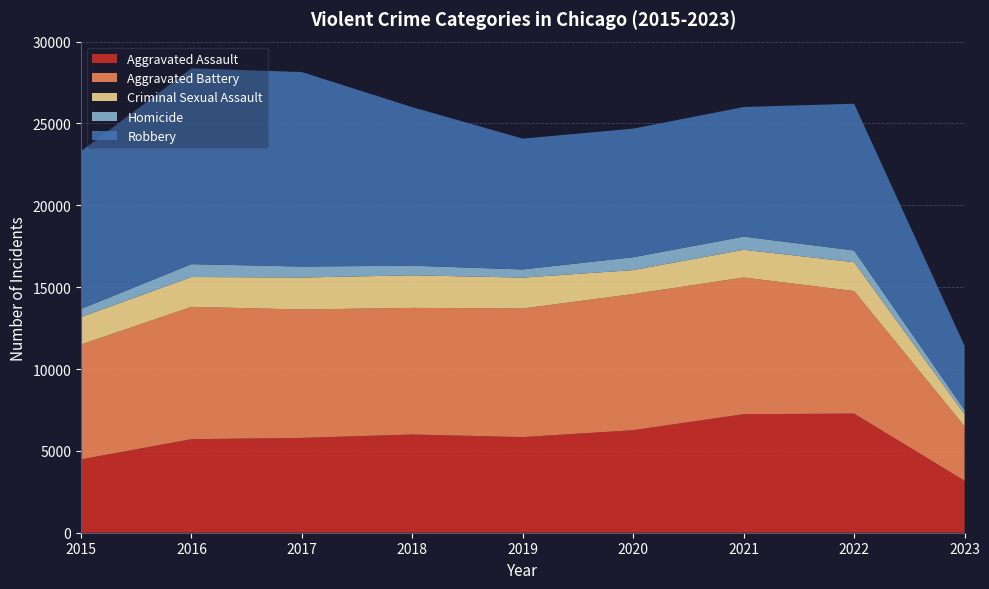

Reading right to left, what are all the values shown in this chart?

Aggravated Assault: 2023=3176	2022=7277	2021=7243	2020=6263	2019=5841	2018=6001	2017=5793	2016=5712	2015=4480
Aggravated Battery: 2023=3325	2022=7487	2021=8346	2020=8319	2019=7857	2018=7734	2017=7845	2016=8085	2015=7018
Criminal Sexual Assault: 2023=741	2022=1761	2021=1696	2020=1461	2019=1886	2018=1990	2017=1951	2016=1824	2015=1676
Homicide: 2023=260	2022=717	2021=804	2020=787	2019=498	2018=589	2017=672	2016=786	2015=496
Robbery: 2023=3917	2022=8965	2021=7917	2020=7855	2019=7994	2018=9680	2017=11880	2016=11960	2015=9638